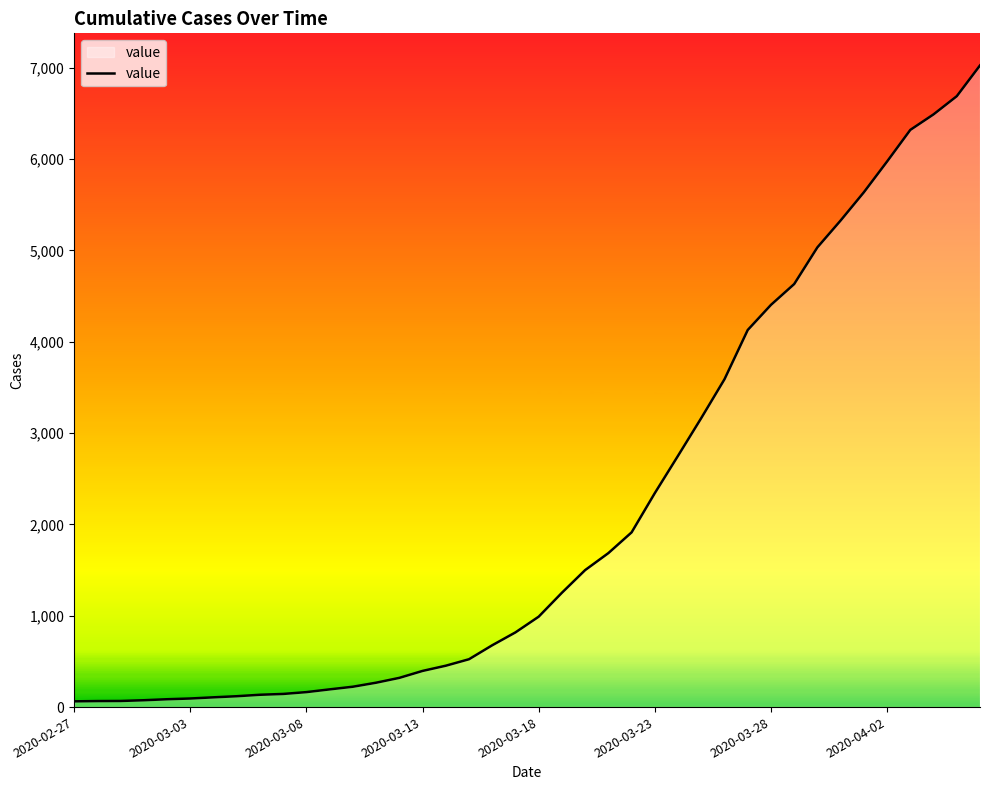

Count the number of categories in the chart.

40